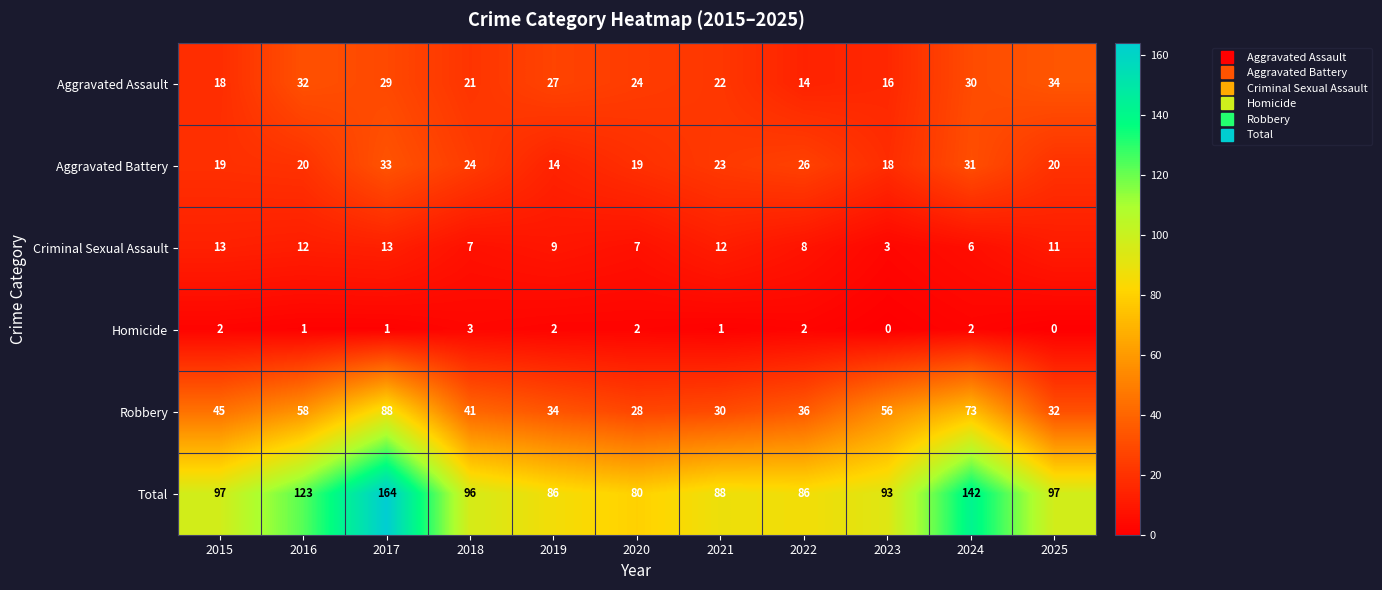

Which series has the largest range (max minus min)?

Total